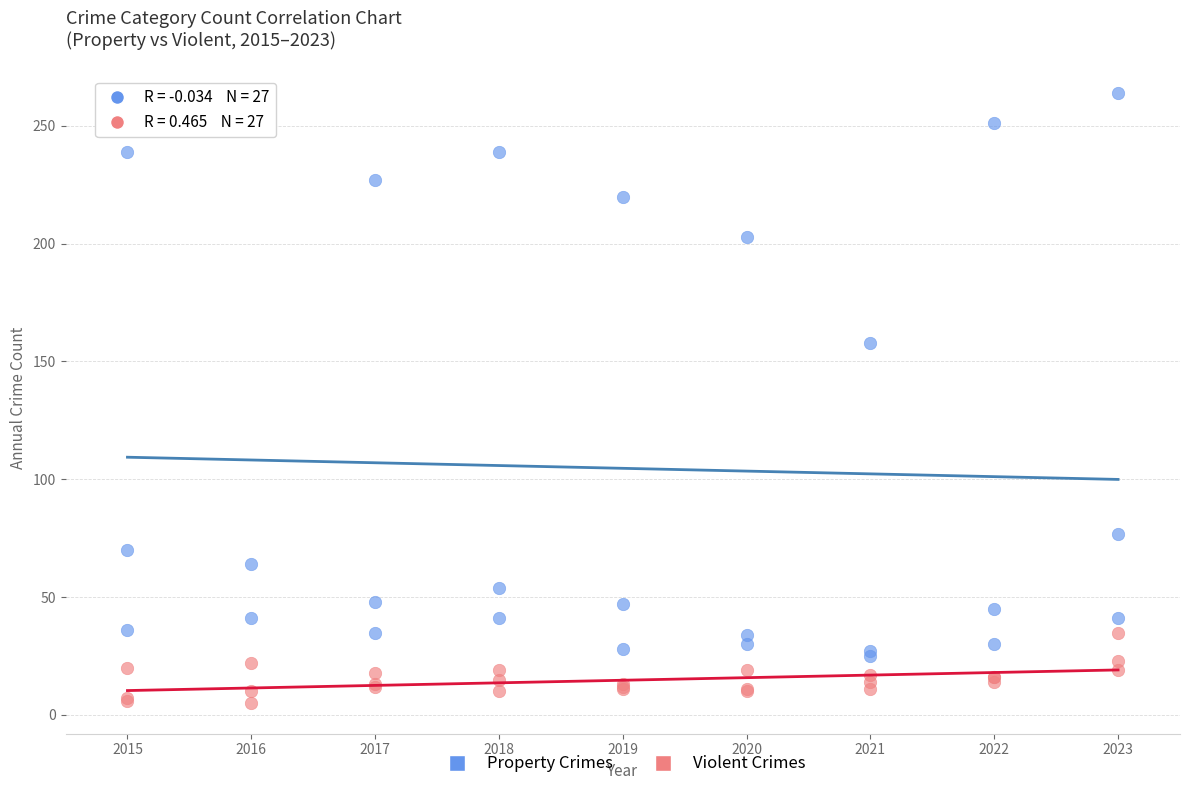

What are all the series names shown in the legend?

Property Crimes, Violent Crimes